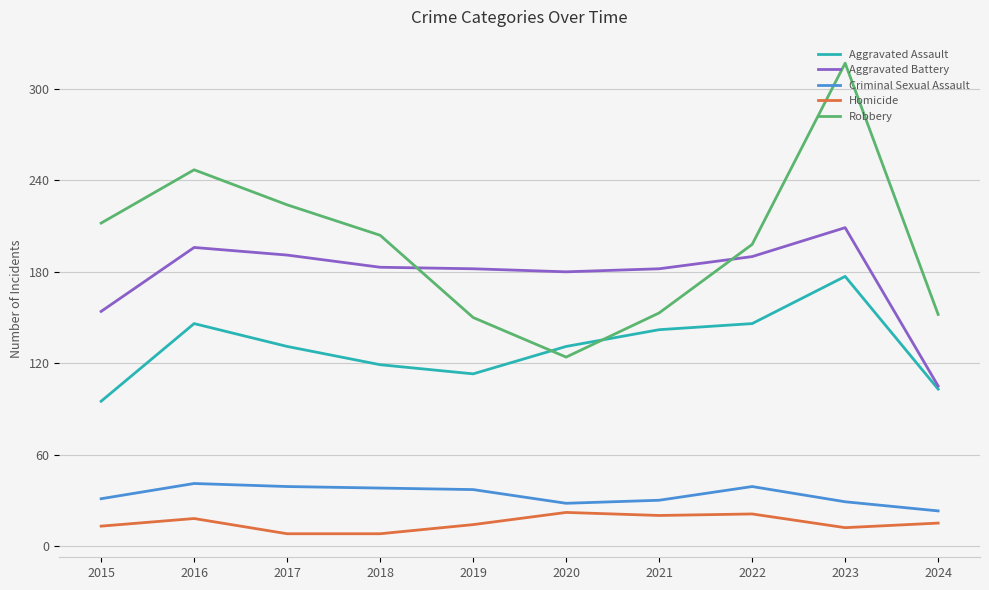

Count the number of categories in the chart.

10